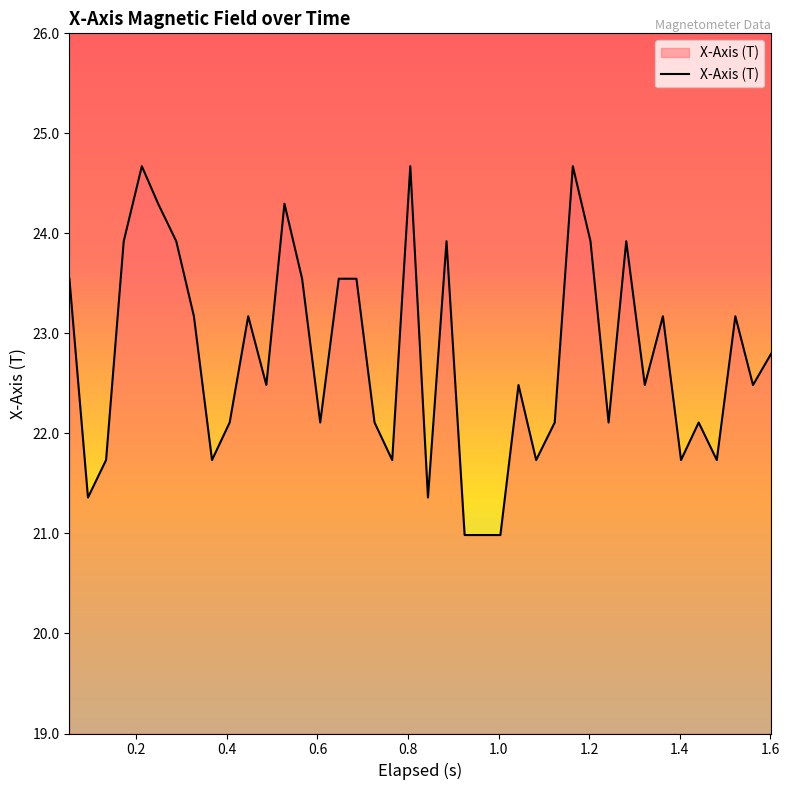

What is the greatest value displayed?

24.7